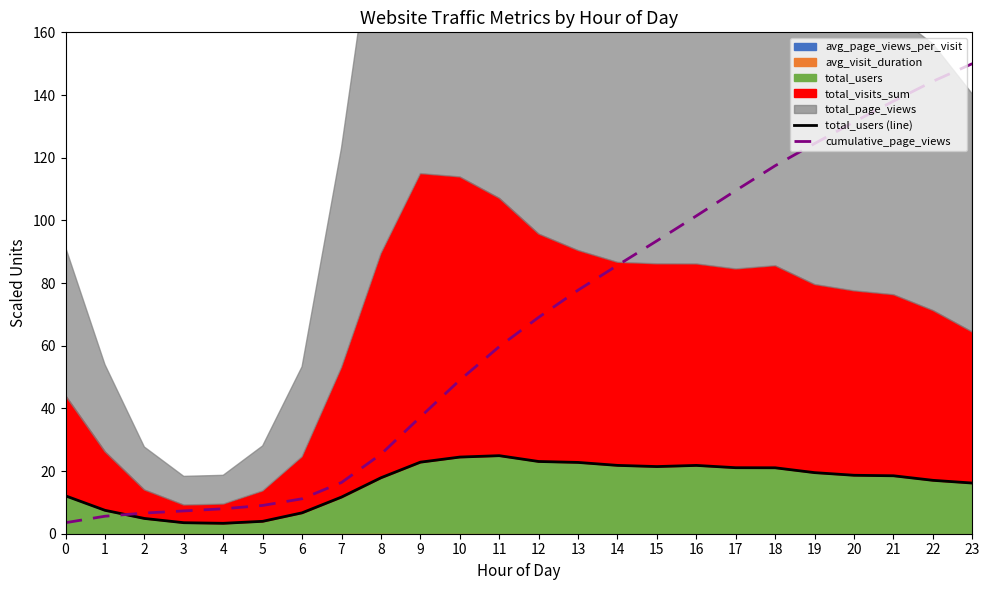

Which series ends up on top after the final intersection of total_users (line) and cumulative_page_views?

cumulative_page_views